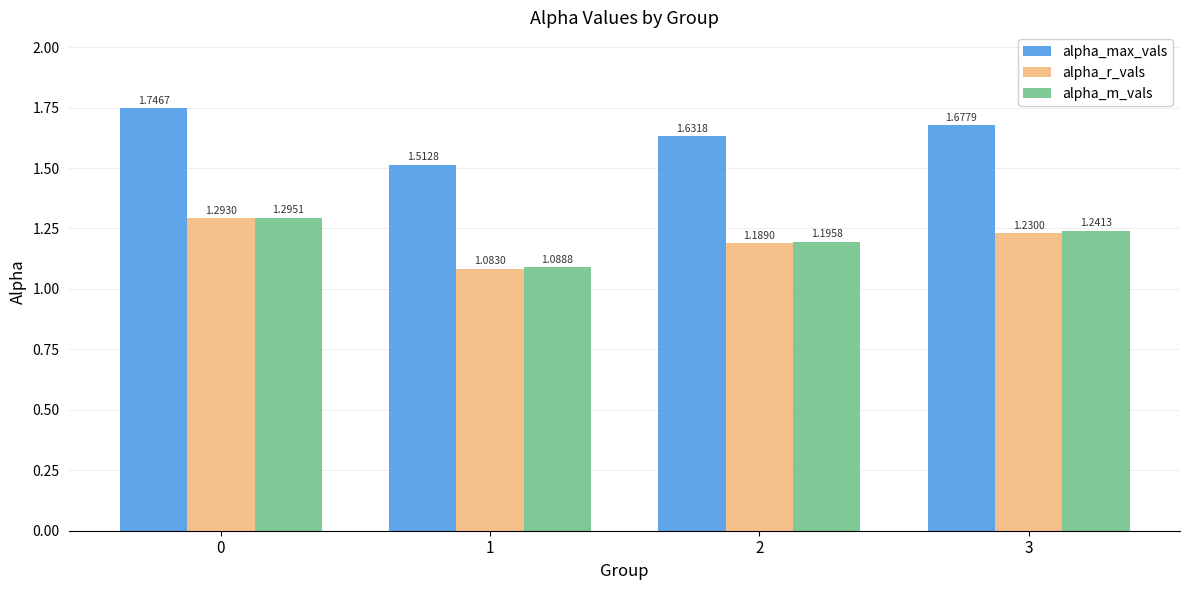

Which series has the widest spread of values?

alpha_max_vals